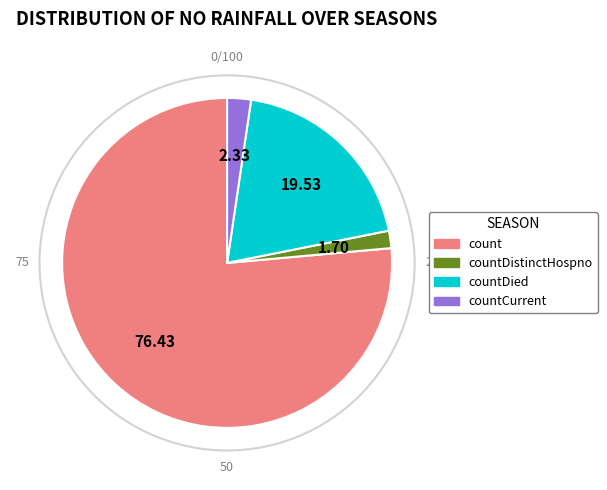

Is there any slice that represents more than half of the pie?

Yes